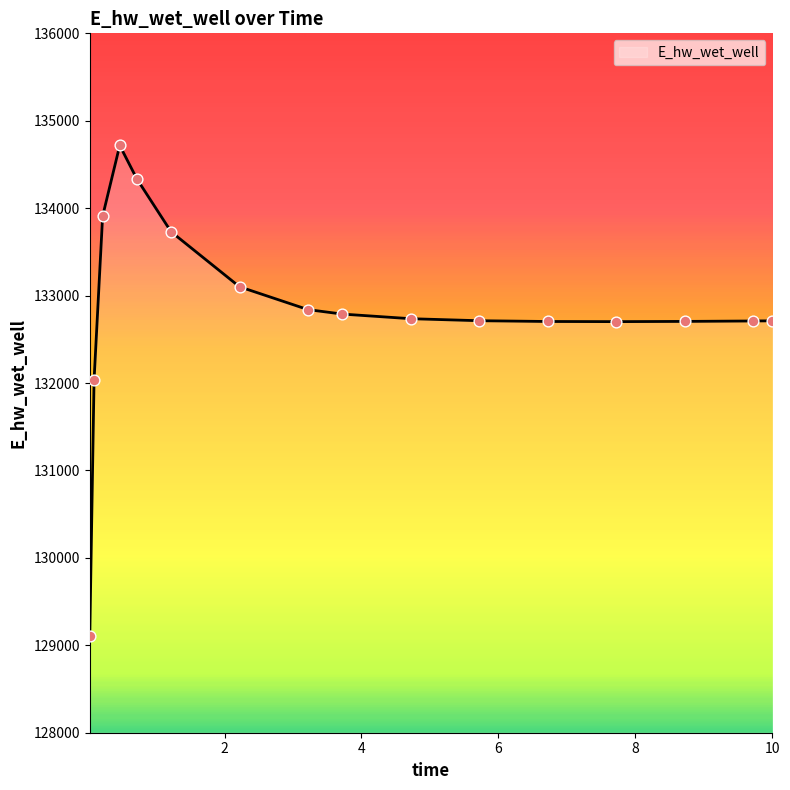

What is the smallest value displayed?

129103.6